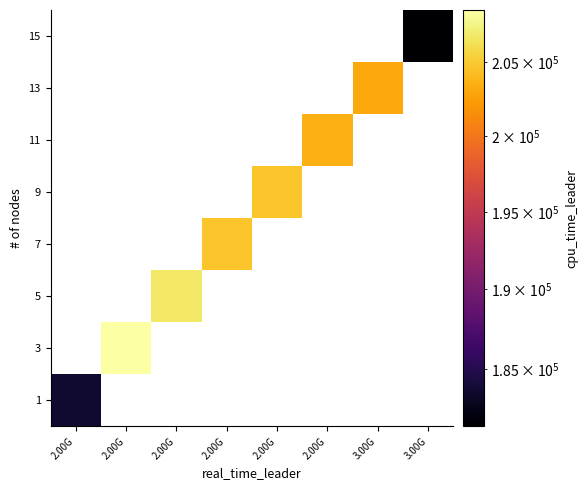

What is the minimum value shown in the chart?

181496.0